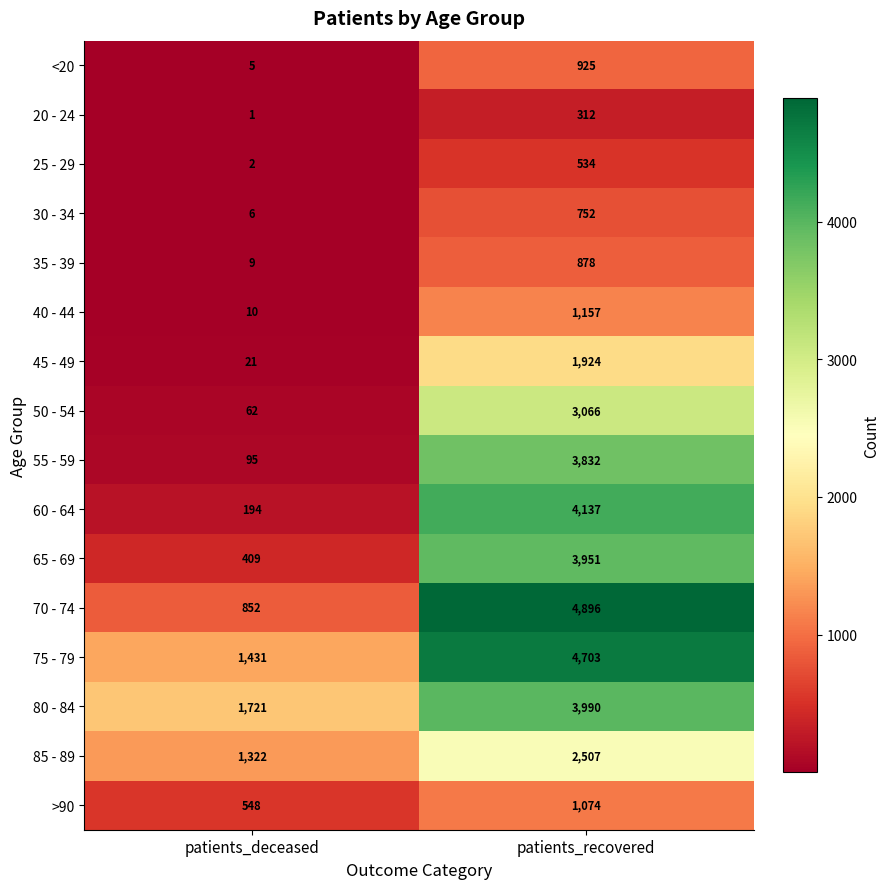

Is it true that 35 - 39 equals 1433 at patients_recovered?

False